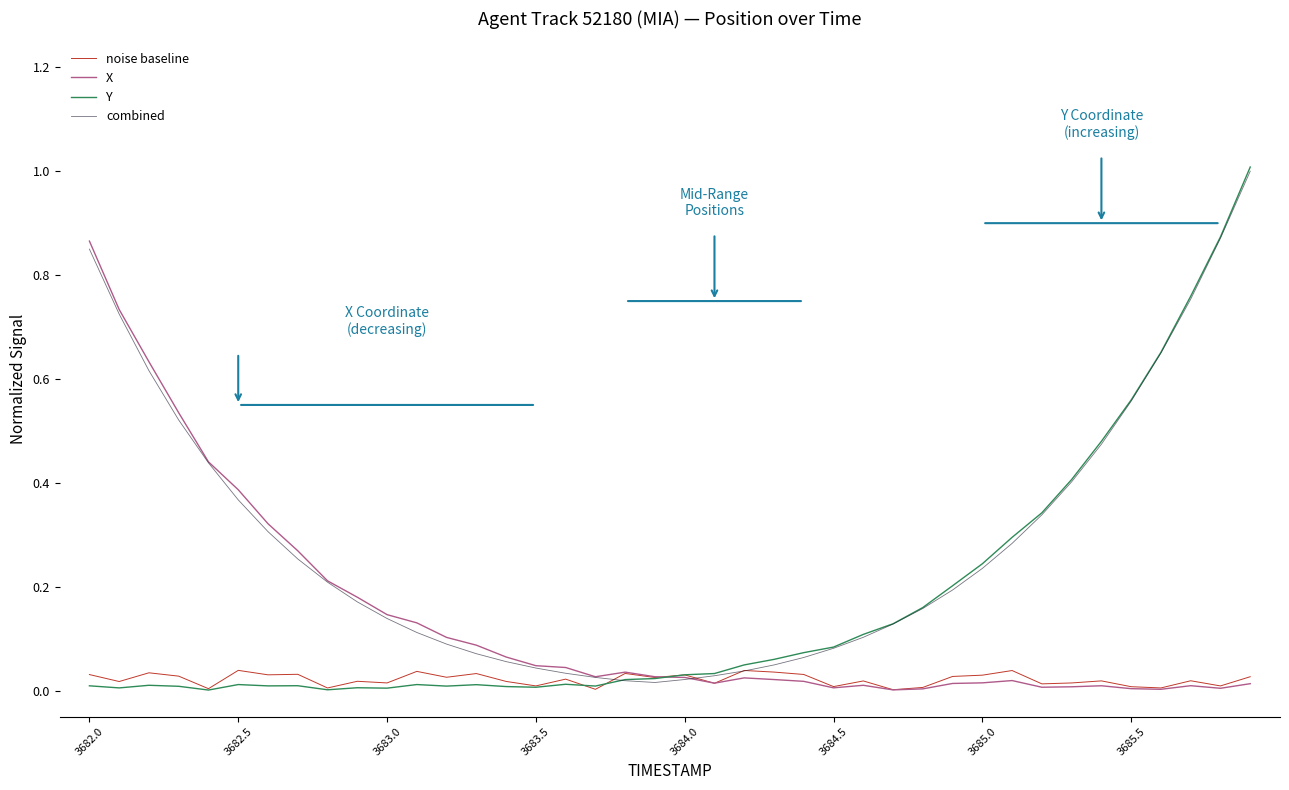

Which series has the widest spread of values?

Y